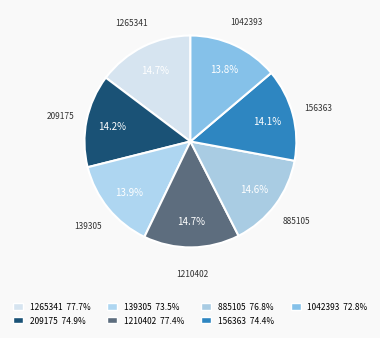

The 156363 slice represents 1% of the pie. True or false?

False